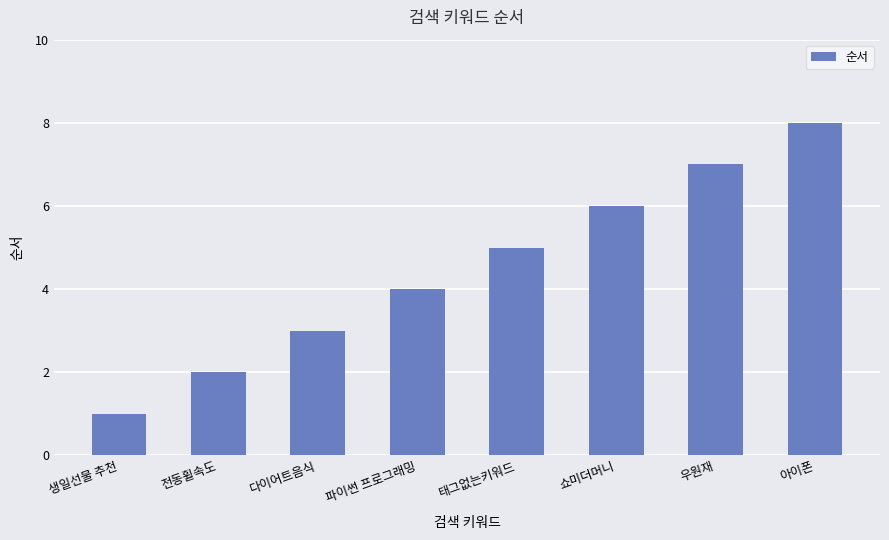

Reading left to right, what are all the values shown in this chart?

1	2	3	4	5	6	7	8